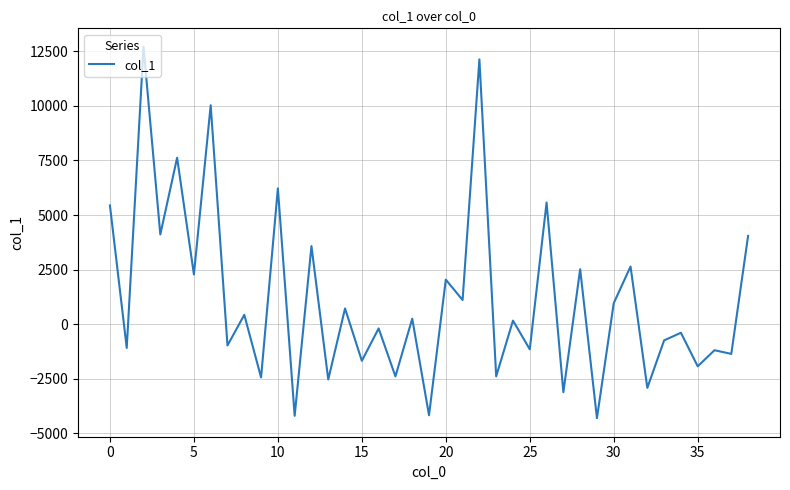

What is the minimum value shown in the chart?

-4305.4